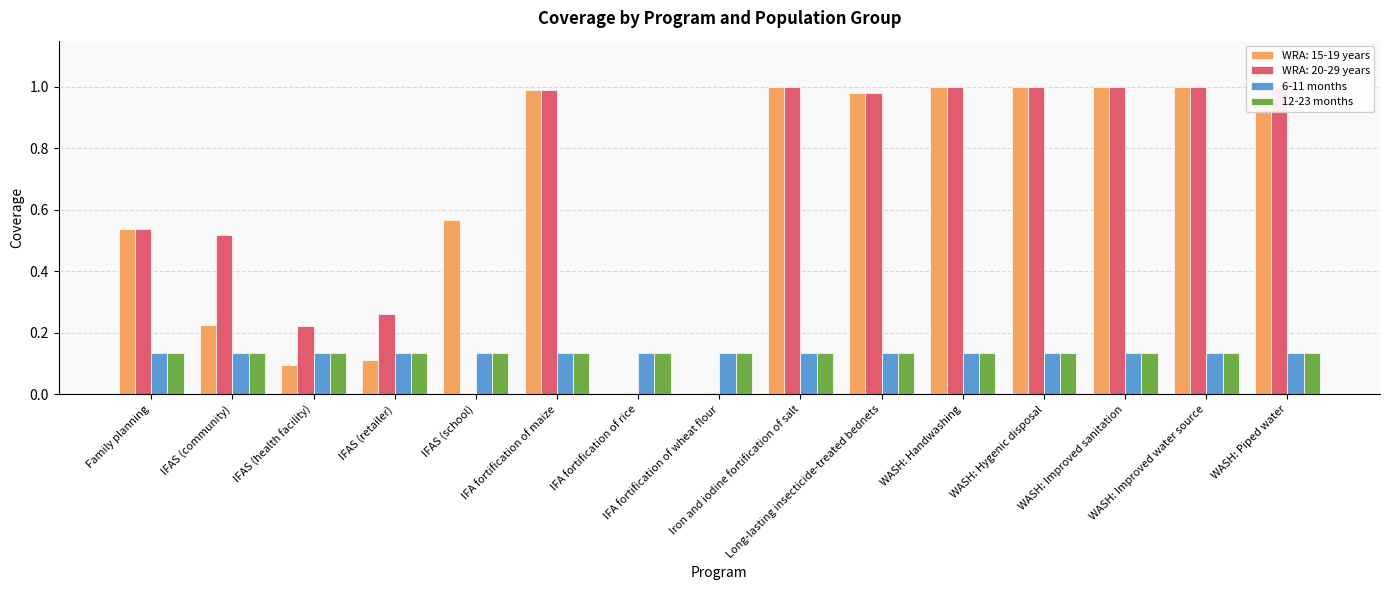

At which category is the sum across all series the highest?

Iron and iodine fortification of salt